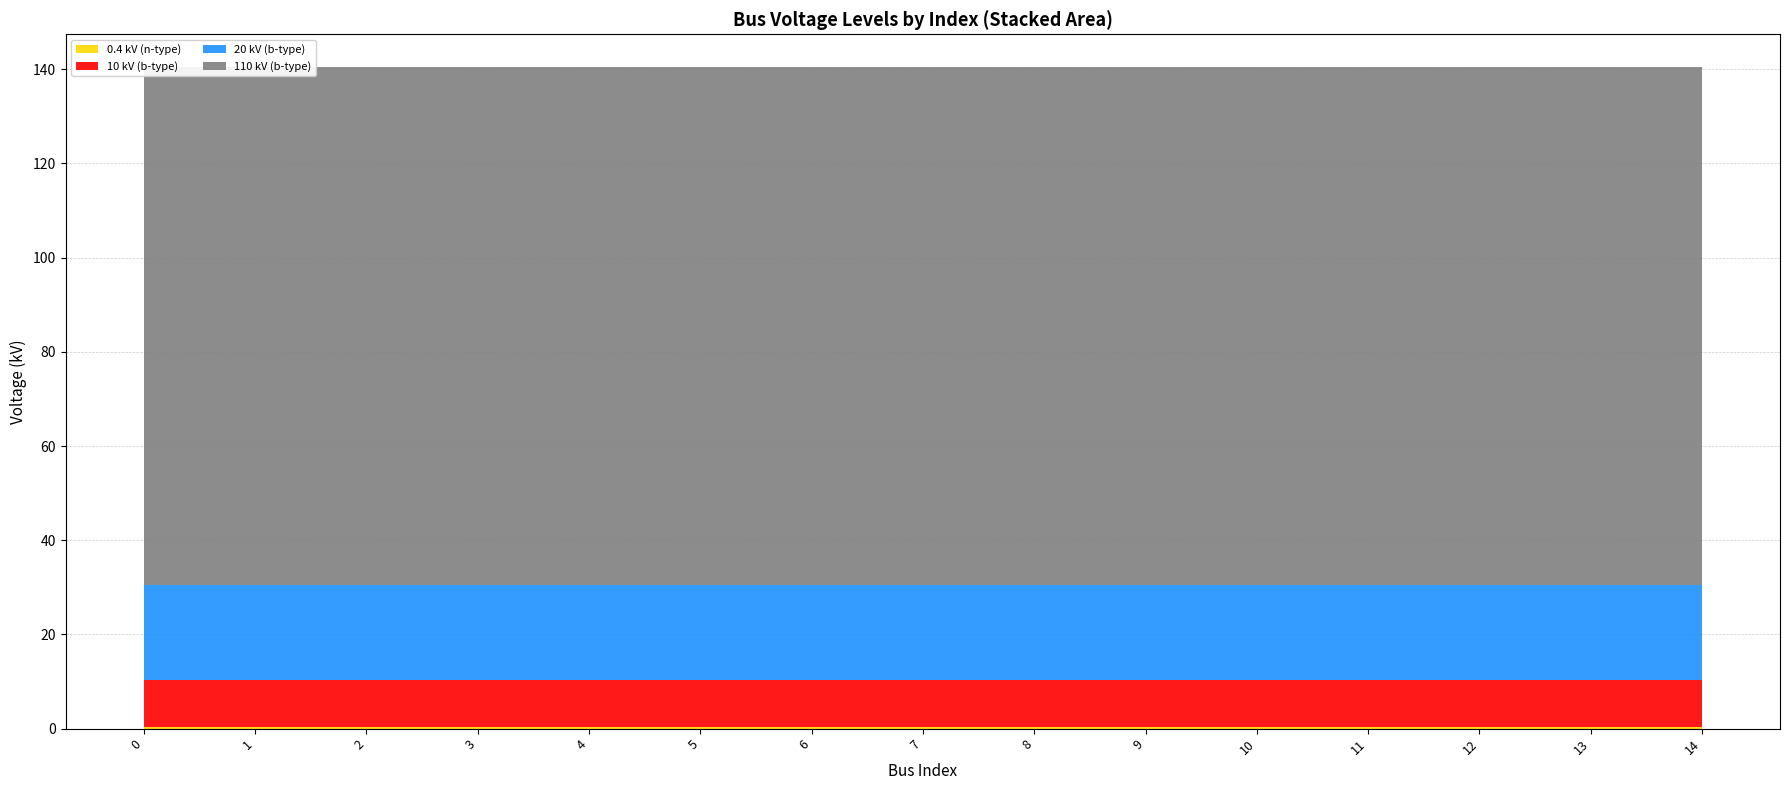

Reading right to left, what are all the values shown in this chart?

0.4 kV (n-type): 0.4	0.4	0.4	0.4	0.4	0.4	0.4	0.4	0.4	0.4	0.4	0.4	0.4	0.4	0.4
10 kV (b-type): 10.0	10.0	10.0	10.0	10.0	10.0	10.0	10.0	10.0	10.0	10.0	10.0	10.0	10.0	10.0
20 kV (b-type): 20.0	20.0	20.0	20.0	20.0	20.0	20.0	20.0	20.0	20.0	20.0	20.0	20.0	20.0	20.0
110 kV (b-type): 110.0	110.0	110.0	110.0	110.0	110.0	110.0	110.0	110.0	110.0	110.0	110.0	110.0	110.0	110.0